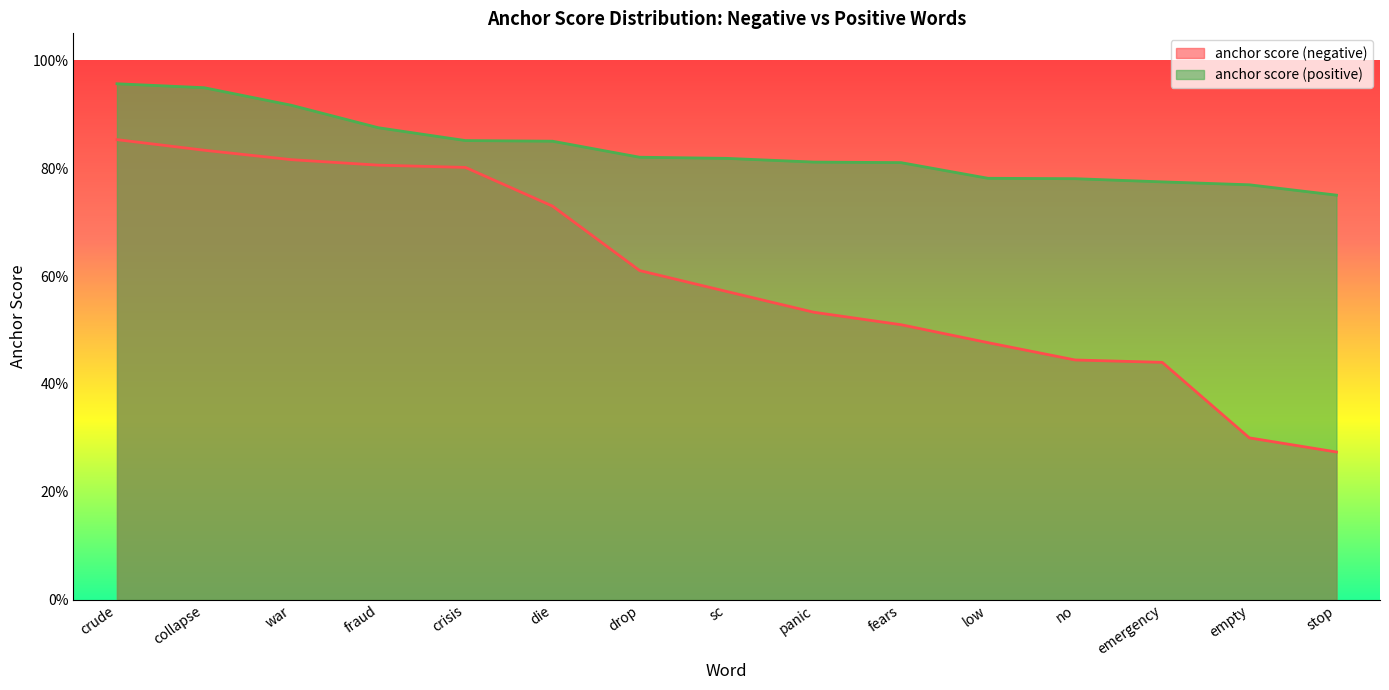

True or false: anchor score (negative) has more than 1 points higher than both neighbors.

False